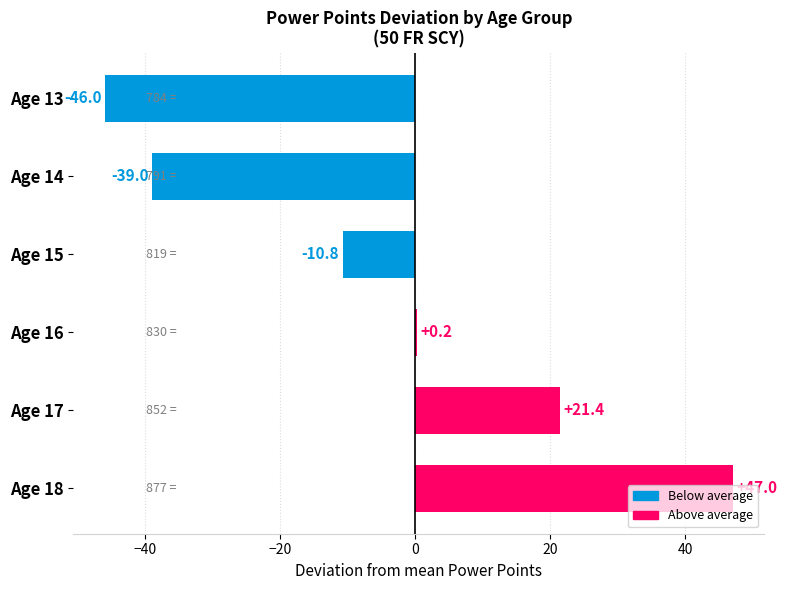

What is the maximum value shown in the chart?

47.0